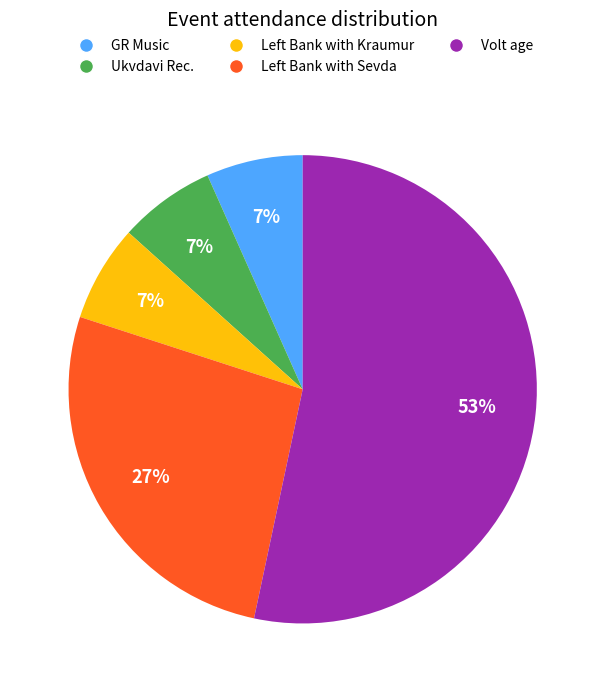

Is there any slice that represents more than half of the pie?

Yes